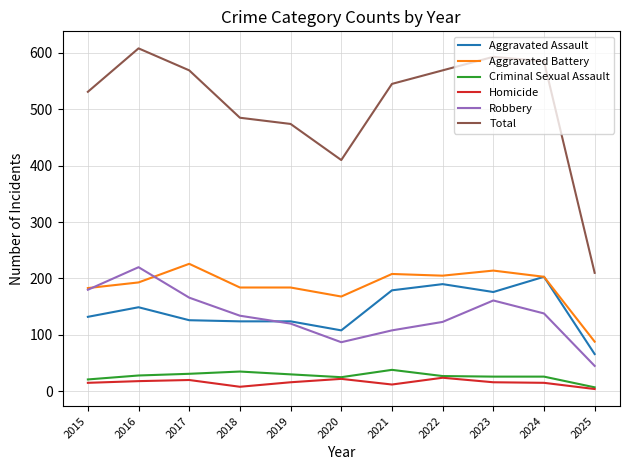

Which category has the lowest value in the Aggravated Assault series?

2025